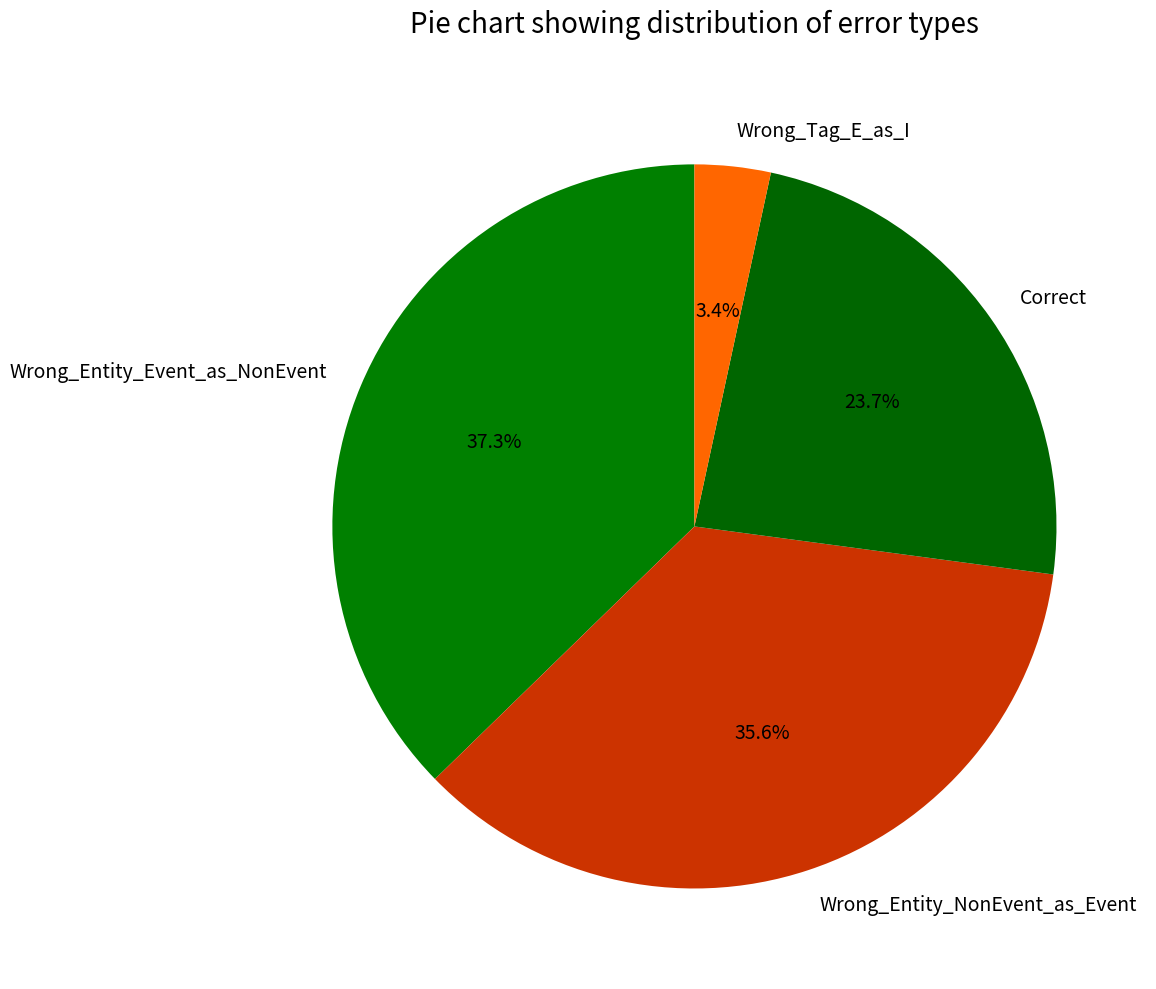

Which category has the smallest portion of the pie?

Wrong_Tag_E_as_I